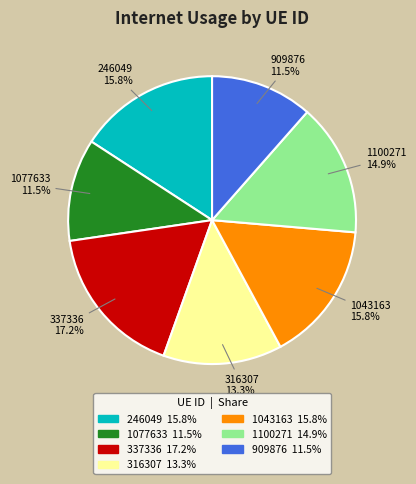

What is the largest slice in the pie chart?

337336